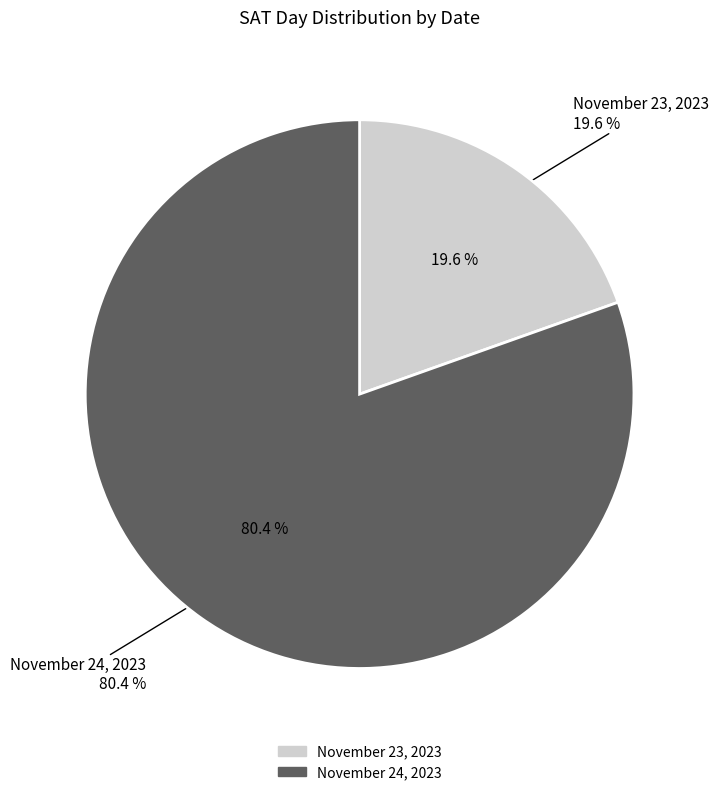

To the nearest percent, what is the average slice percentage?

50%